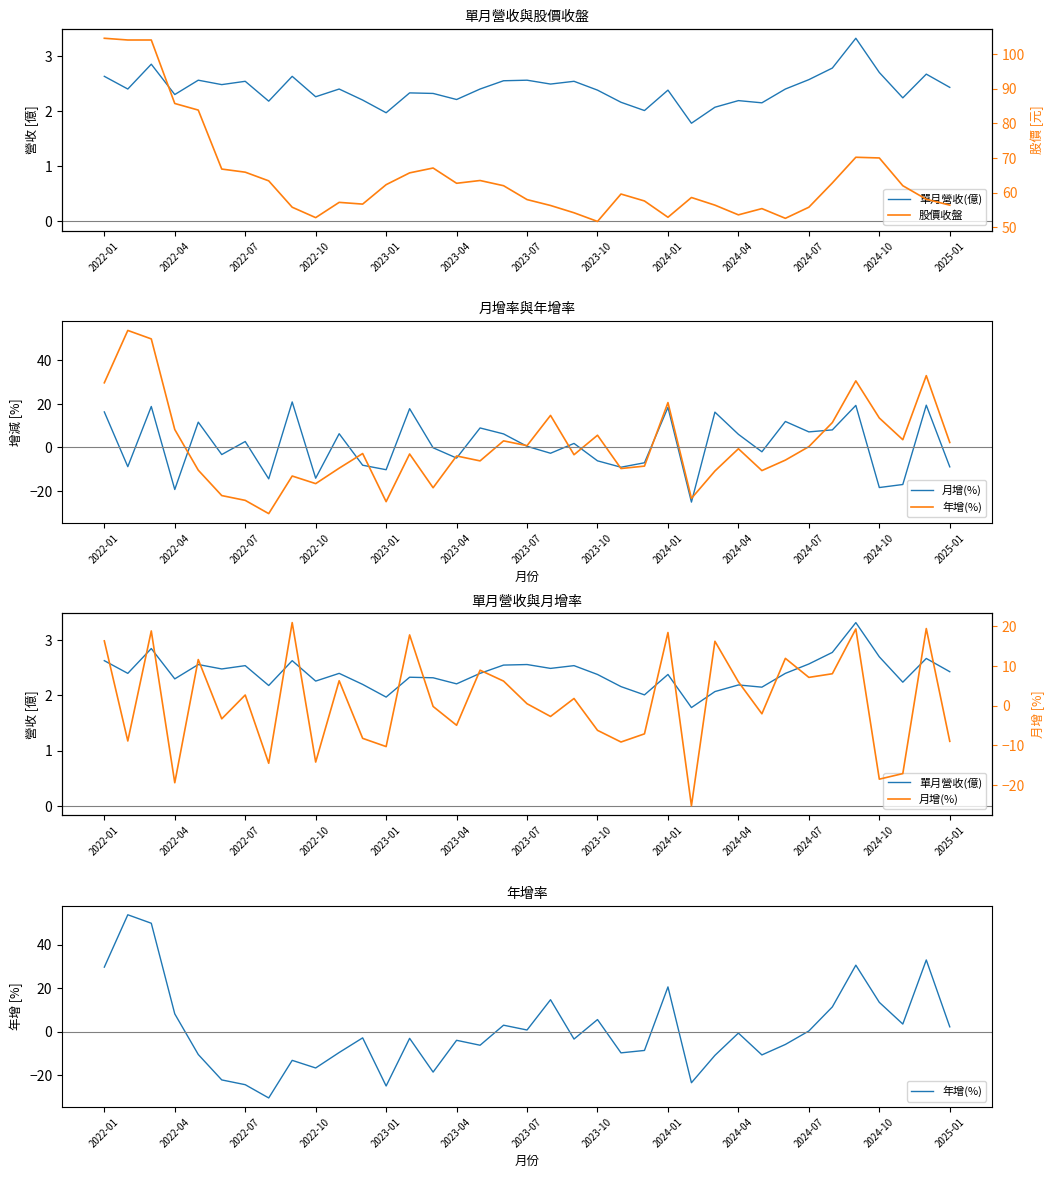

What are all the series names shown in the legend?

單月營收(億), 月增(%), 年增(%), 股價收盤